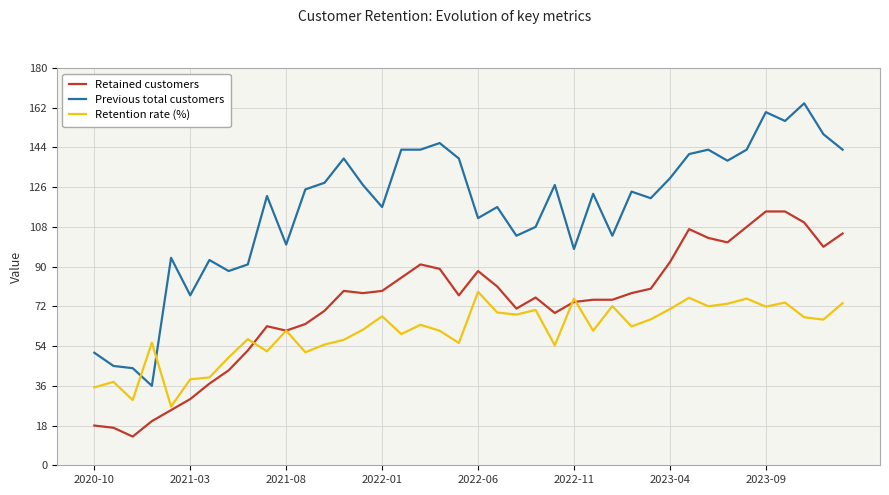

How many categories are shown in the chart?

40